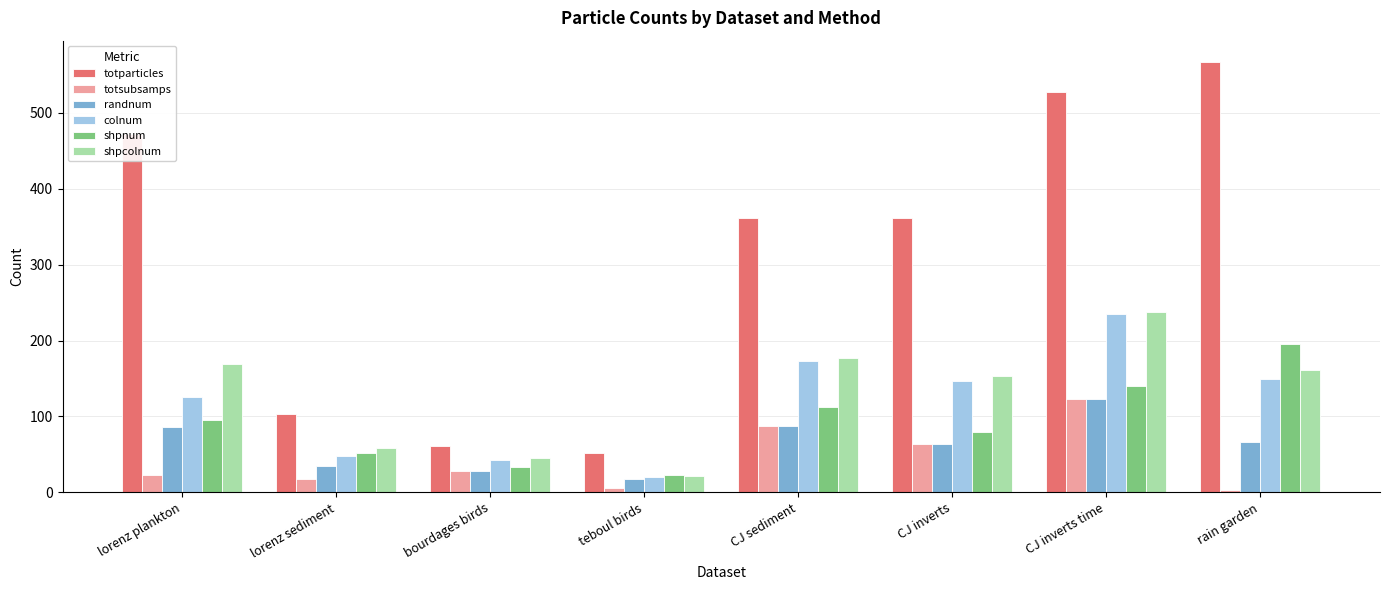

What is the difference between the highest and lowest values at CJ inverts?

297